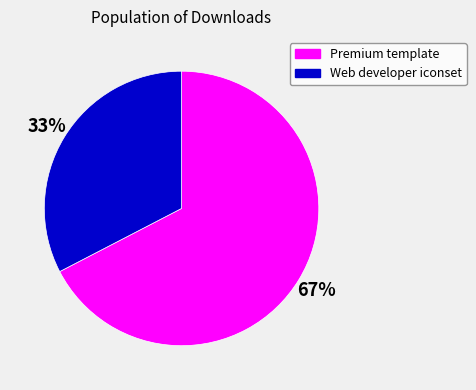

Approximately how many times larger is the value at Web developer iconset compared to Premium template?

0.5